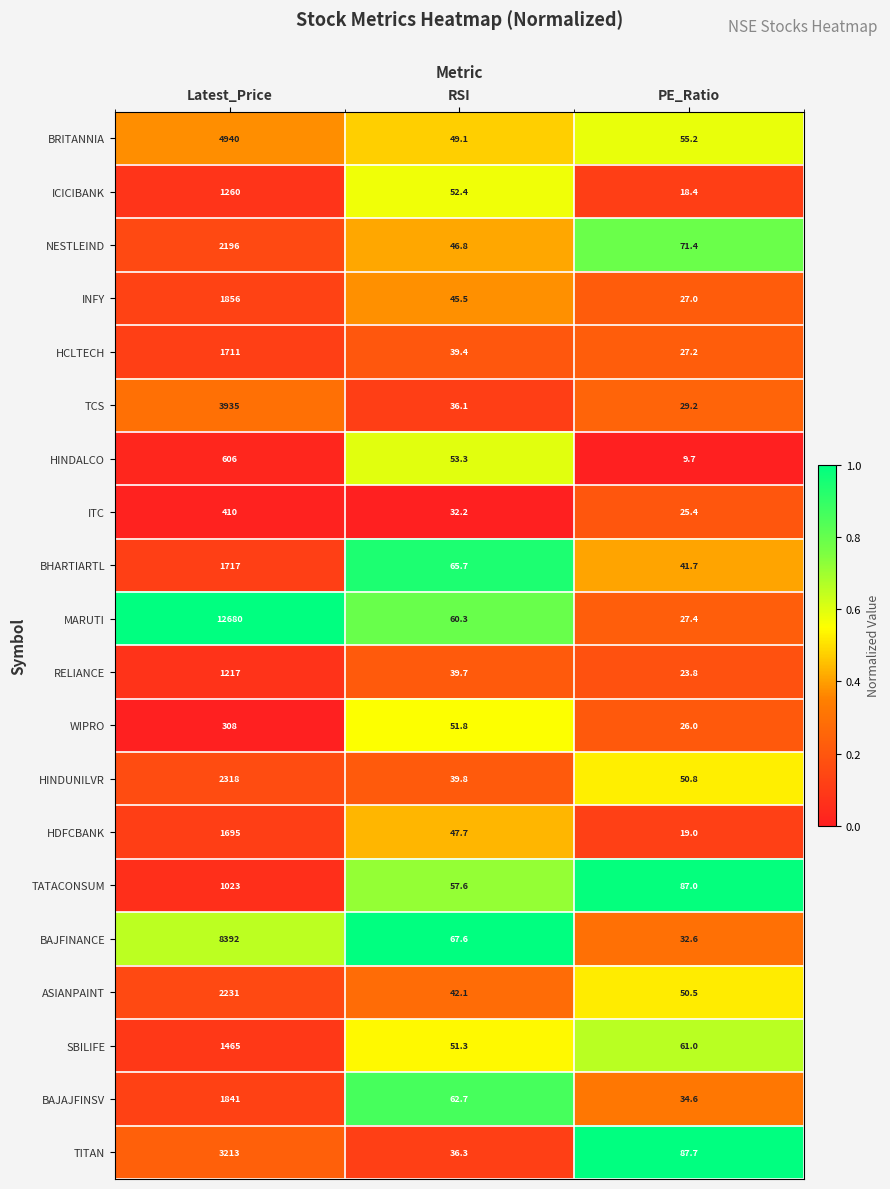

What is the difference between the highest and lowest values at RSI?

35.4